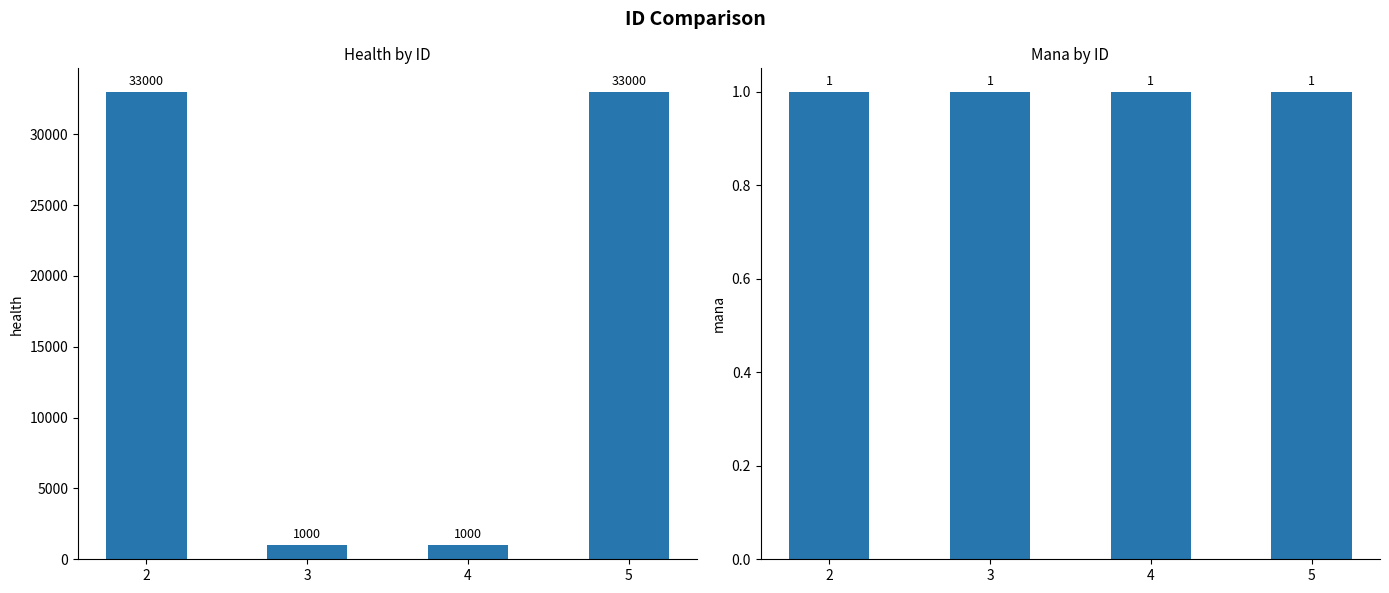

Reading left to right, list all the values displayed in this chart.

health: 2=33000	3=1000	4=1000	5=33000
mana: 2=1	3=1	4=1	5=1